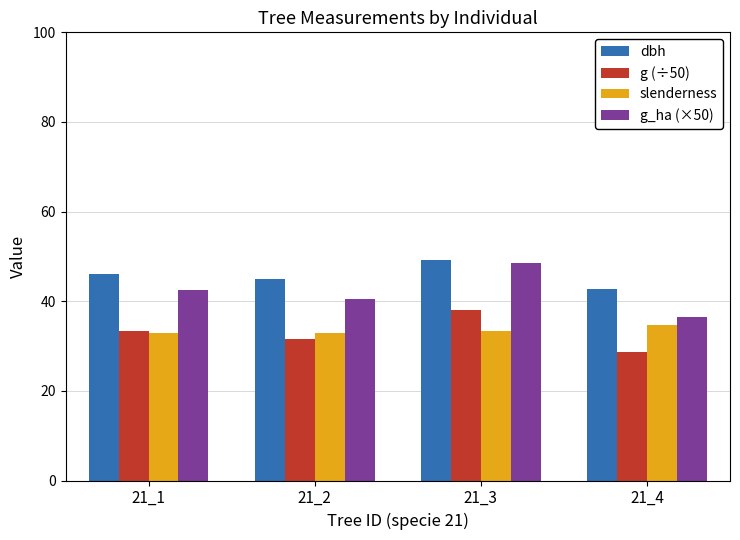

The slenderness series shows 17.7 at 21_3. True or false?

False